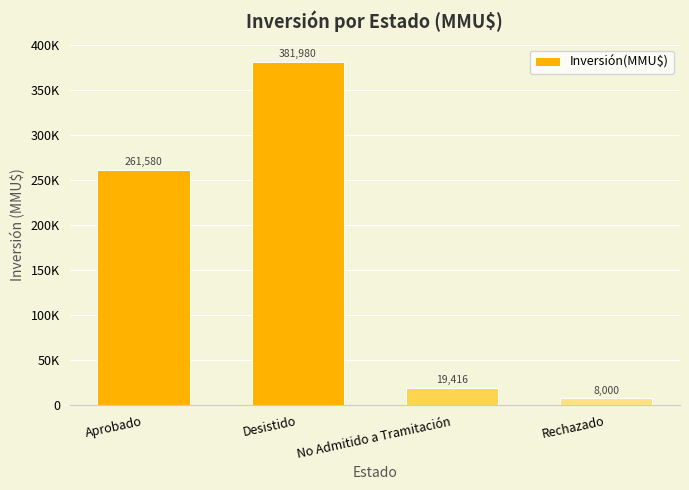

What is the smallest value displayed?

8000